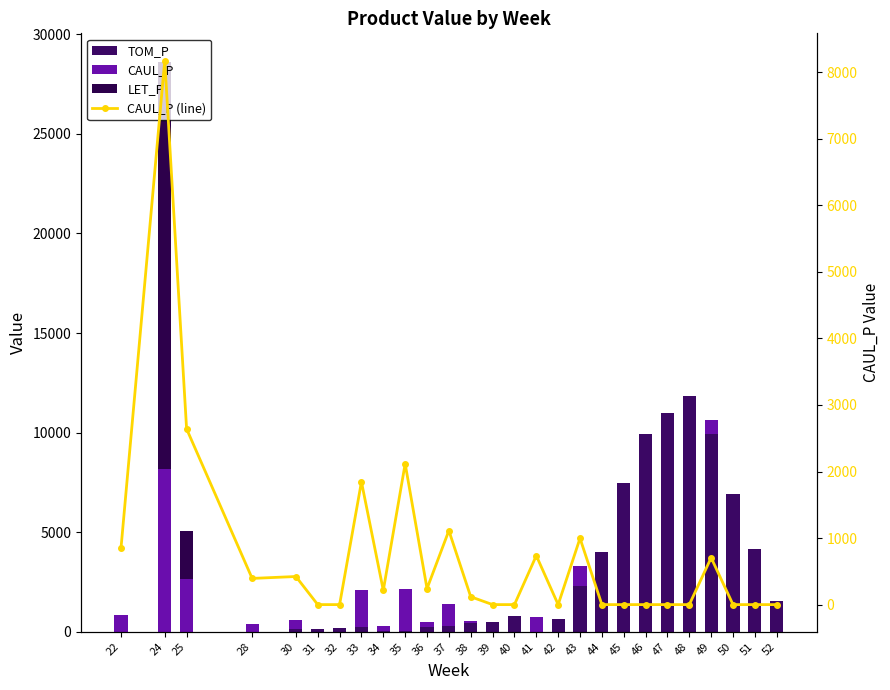

At which category is the sum across all series the highest?

24